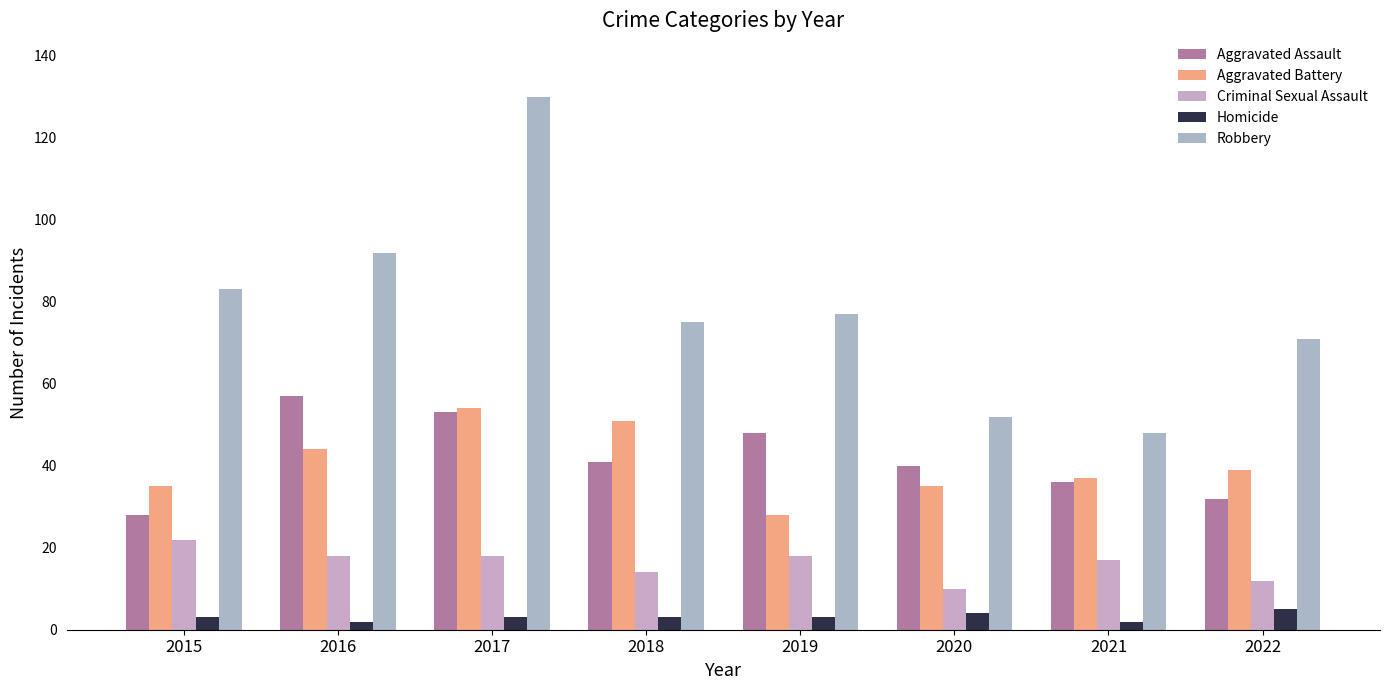

What is the value of the Robbery bar at the 5th from the left?

77